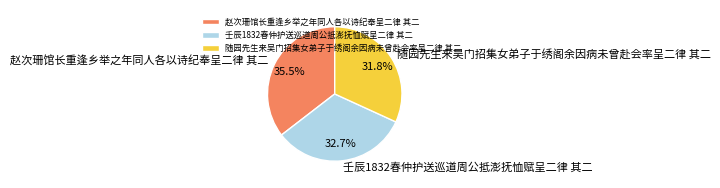

Is 赵次珊馆长重逢乡举之年同人各以诗纪奉呈二律 其二 the majority of the pie?

No